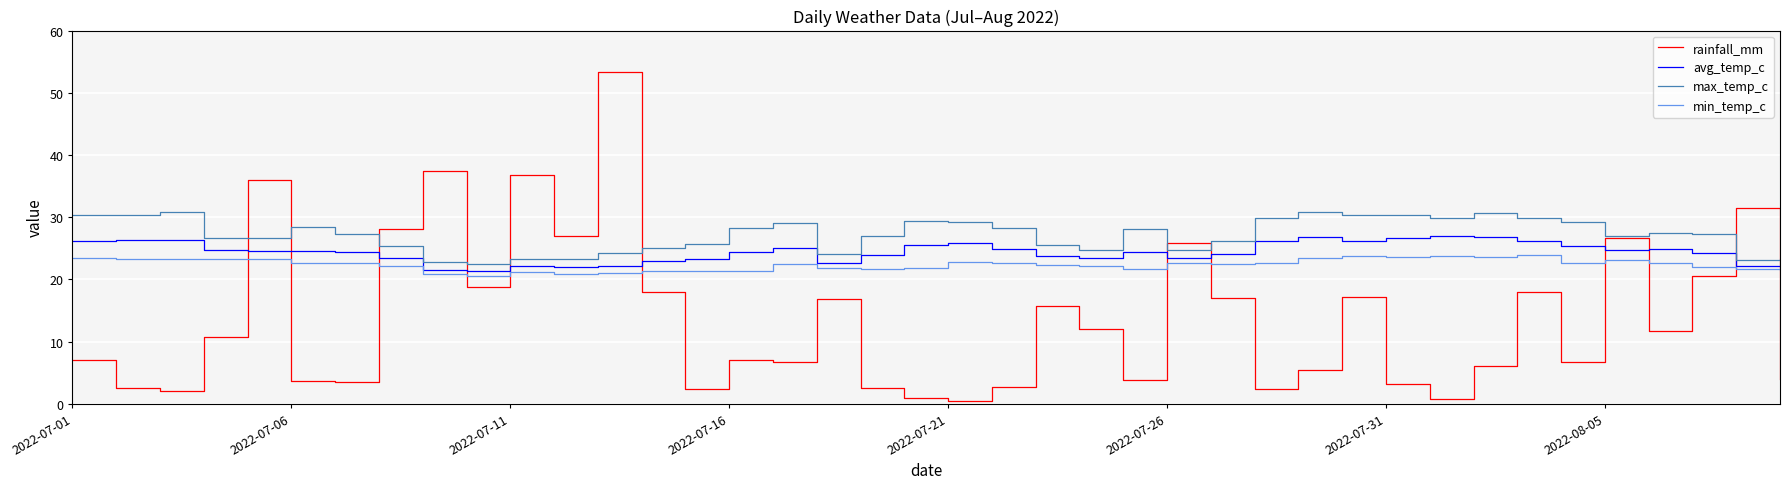

What are all the series names shown in the legend?

rainfall_mm, avg_temp_c, max_temp_c, min_temp_c